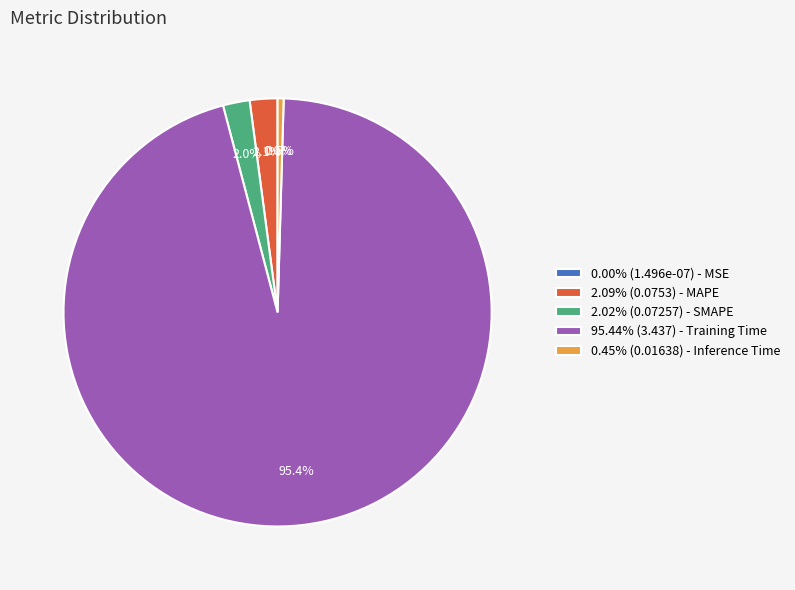

Does any single category account for the majority?

Yes